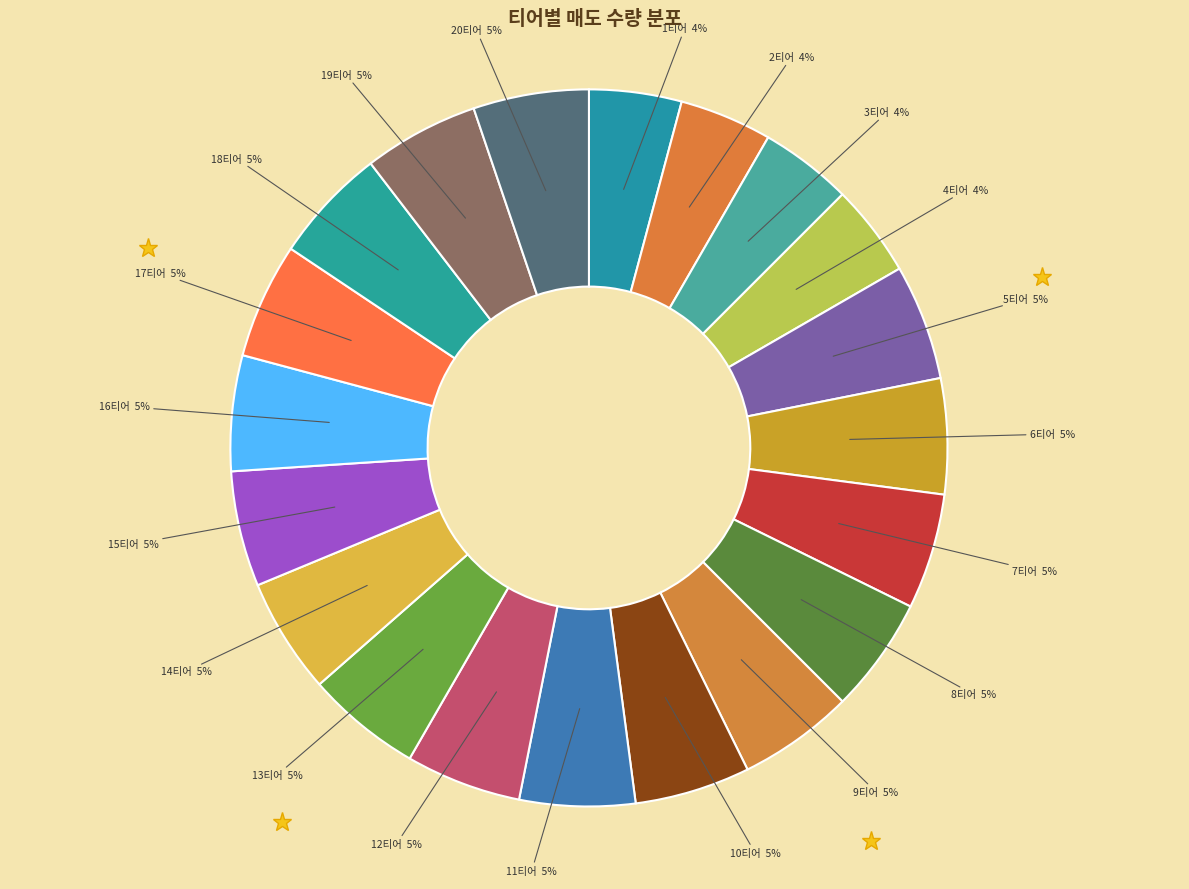

Count the number of slices in the pie.

20